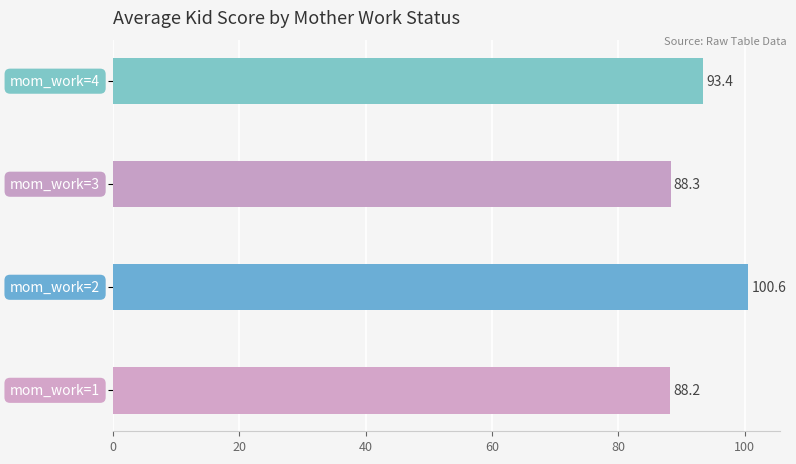

Does the chart contain any negative values?

No